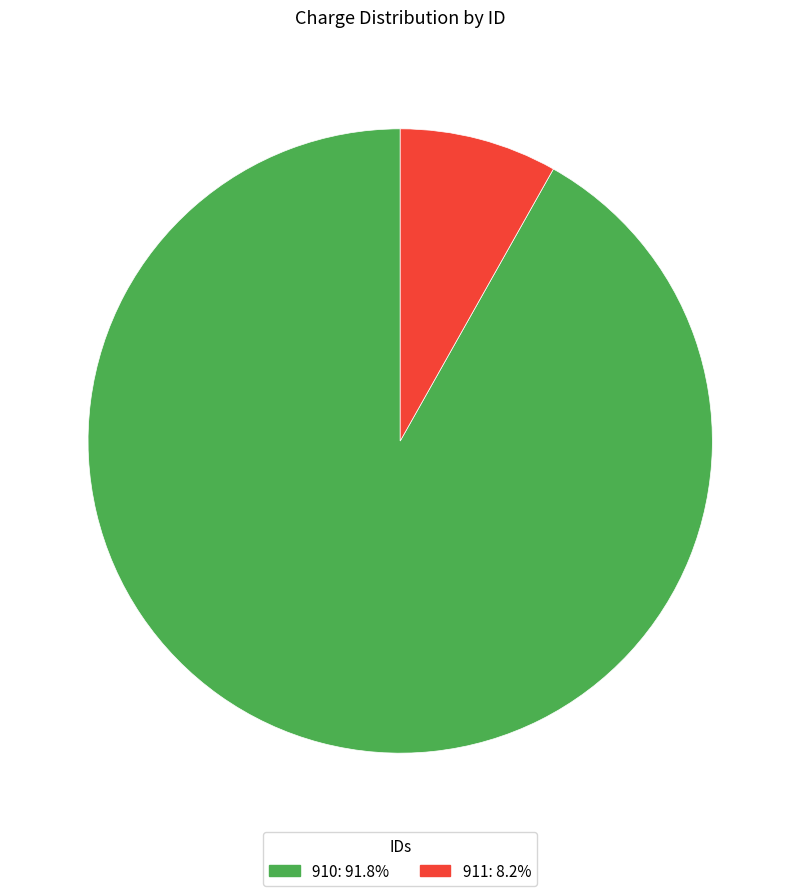

Is the sum of 911: 8.2% and 910: 91.8% greater than half?

Yes